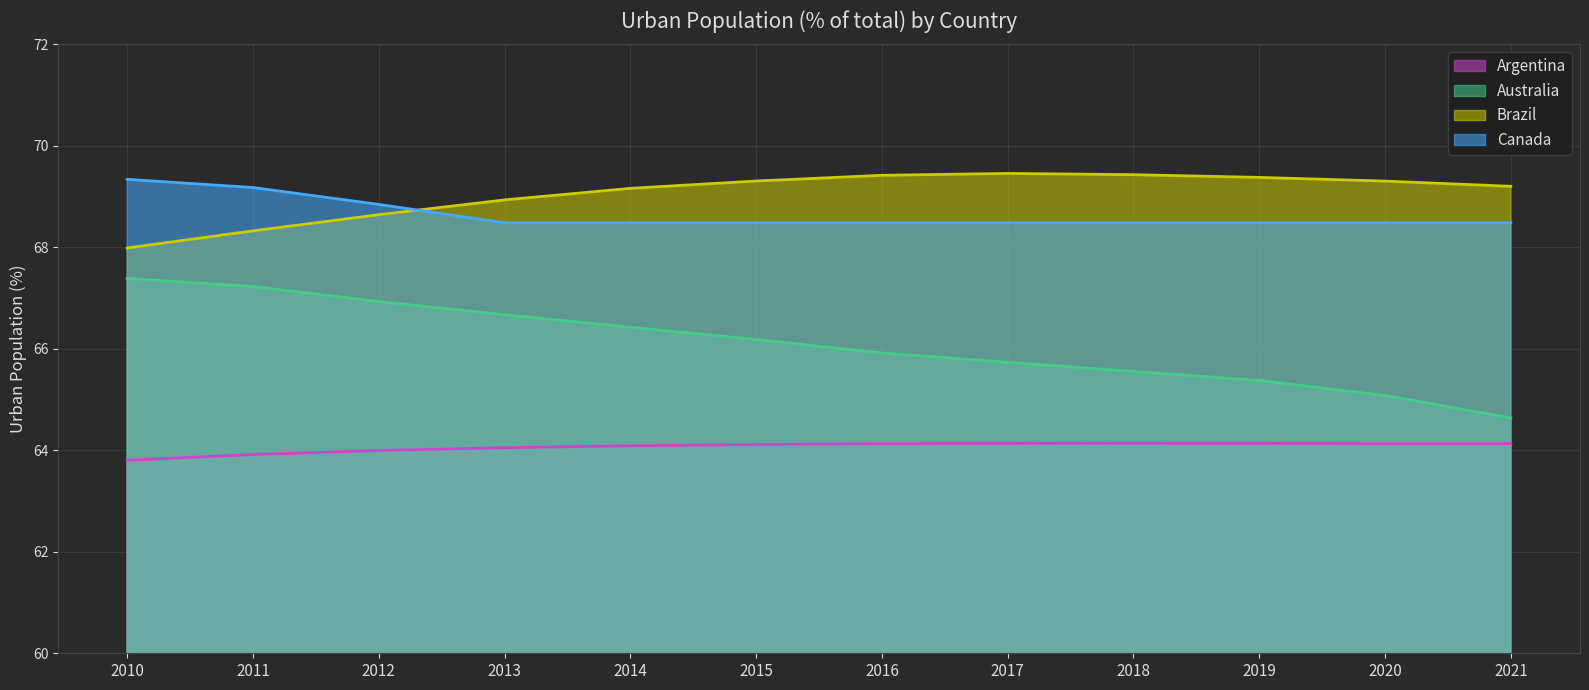

What is the value of the Australia point at the 10th from the left?

65.4